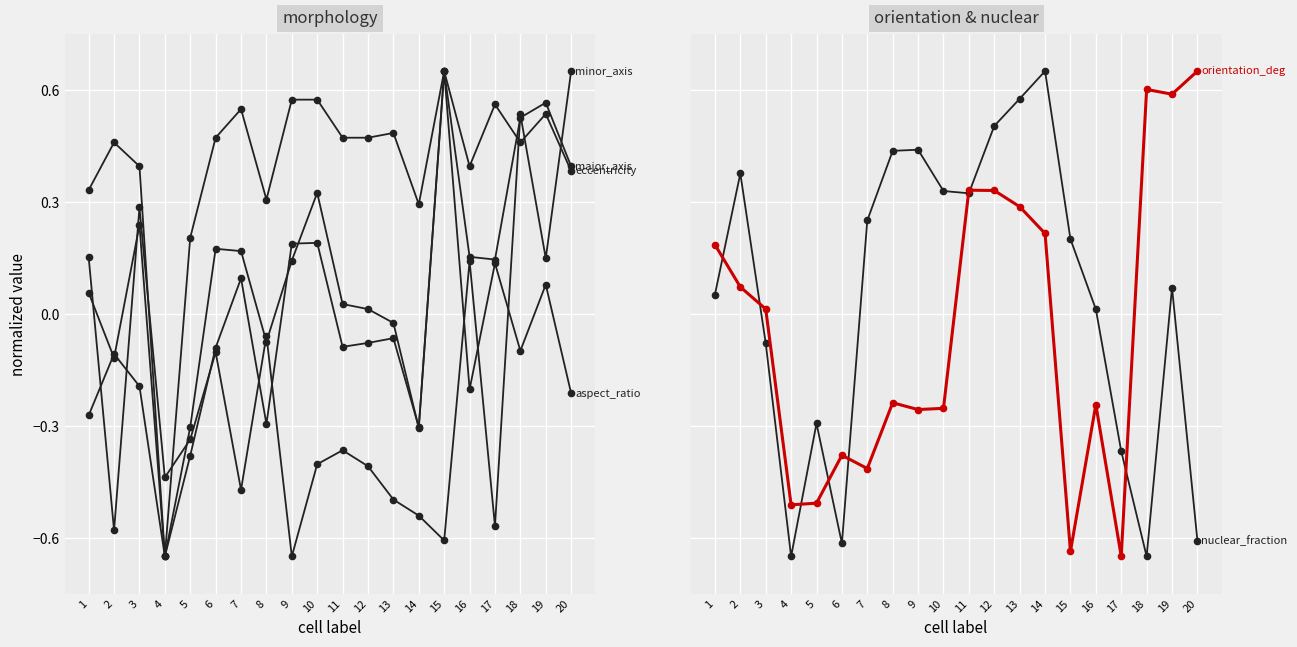

How many data points in aspect_ratio are less than 0?

14